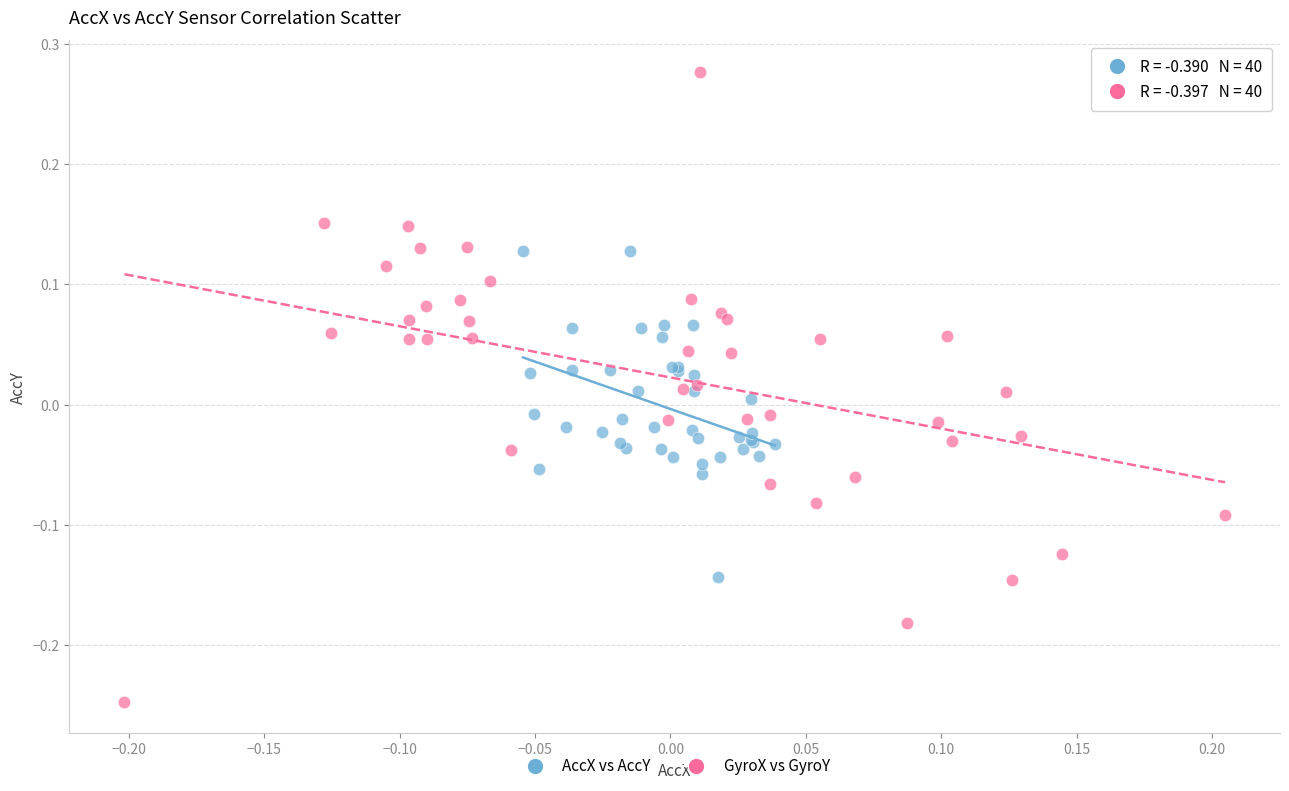

Which series has the largest Y range (max minus min)?

GyroX vs GyroY